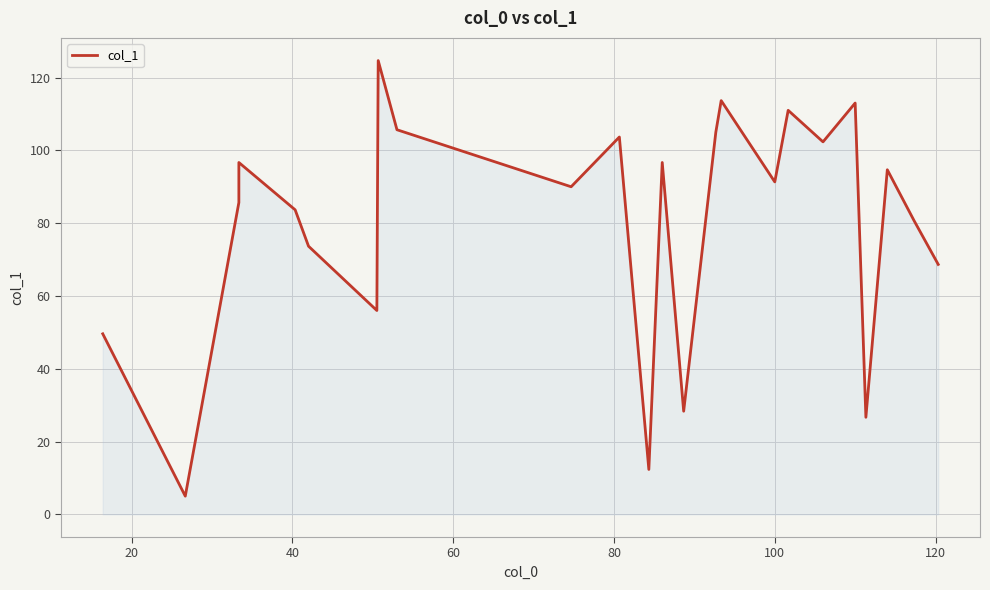

What is the value of the 5th point from the left?

83.7